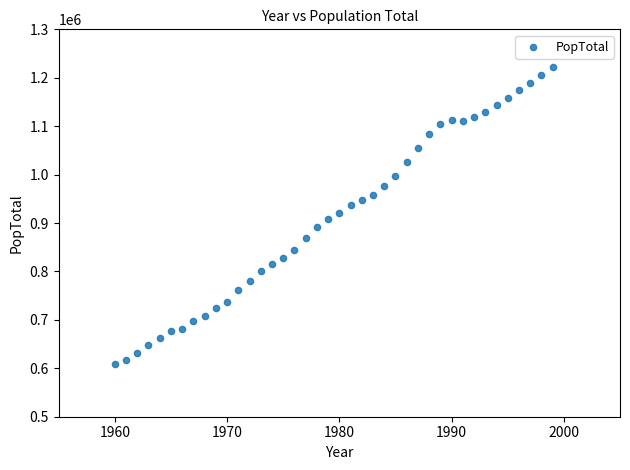

What is the range of Y values (max minus min)?

613000